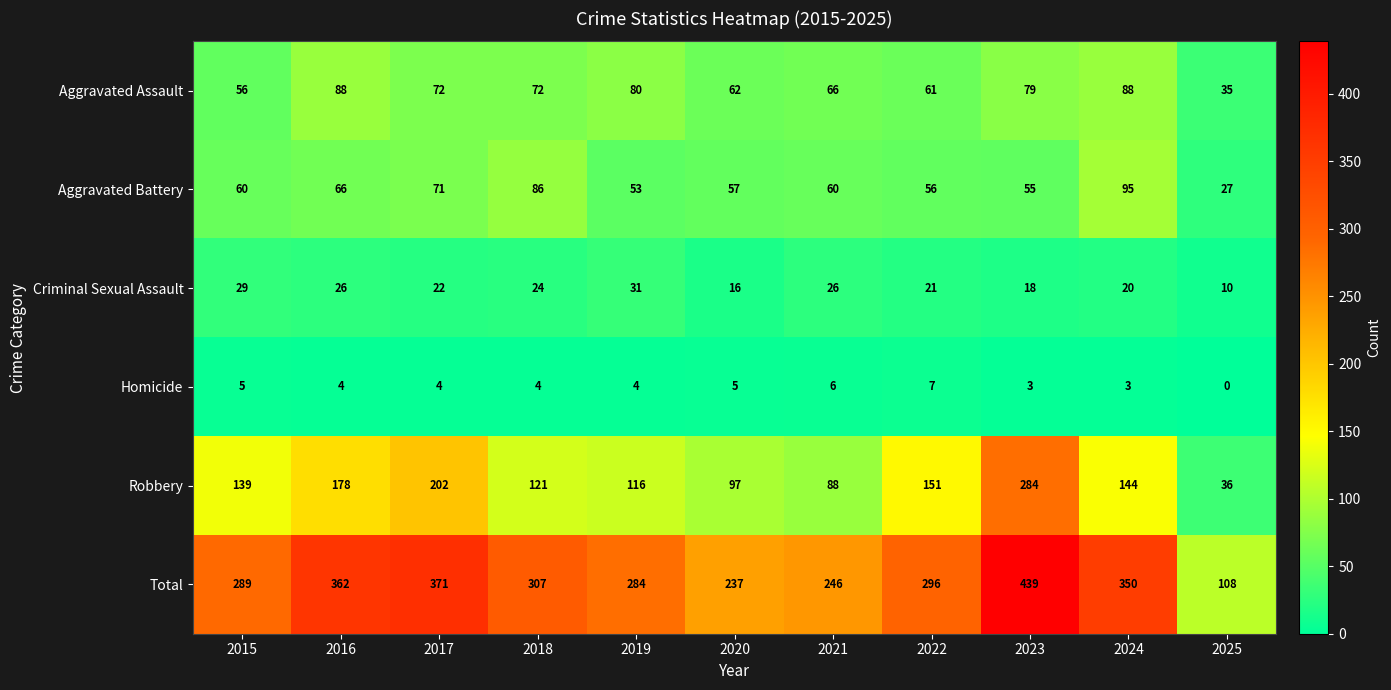

At how many categories does at least one series exceed 212?

10